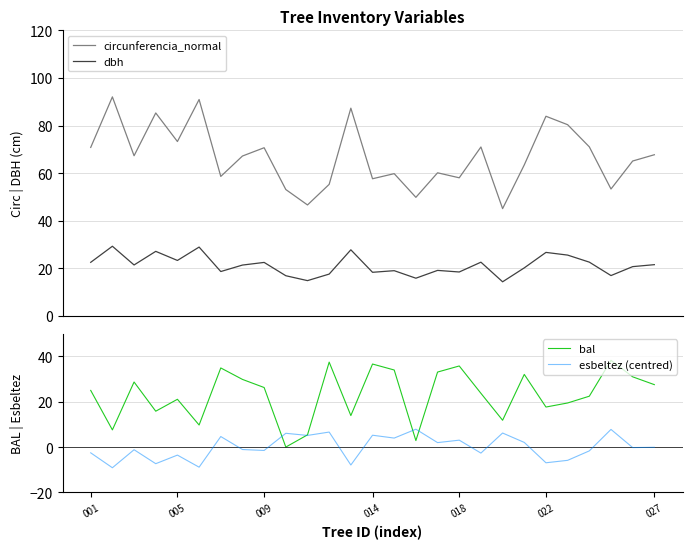

True or false: circunferencia_normal and dbh intersect in this chart.

False